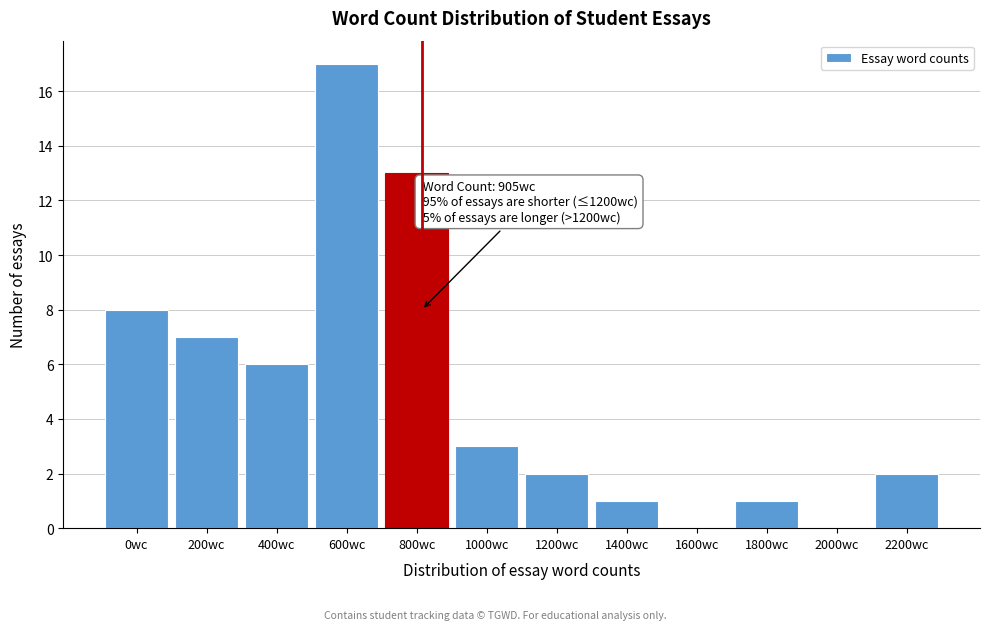

Reading left to right, extract all data points from this chart.

0wc=8	200wc=7	400wc=6	600wc=17	800wc=13	1000wc=3	1200wc=2	1400wc=1	1600wc=0	1800wc=1	2000wc=0	2200wc=2